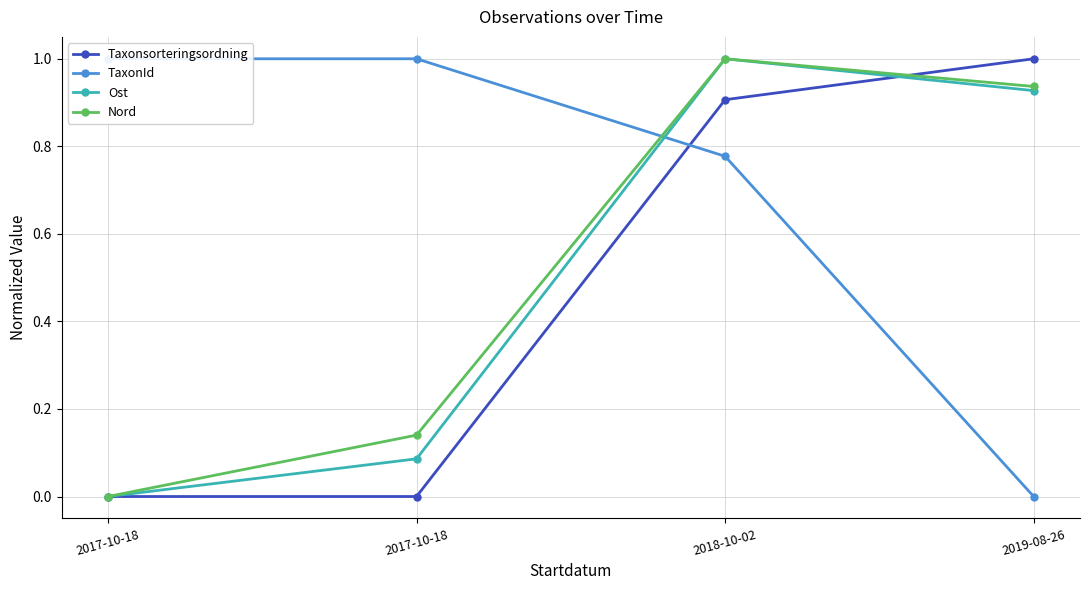

Where is Ost nearest to the value 0?

2017-10-18